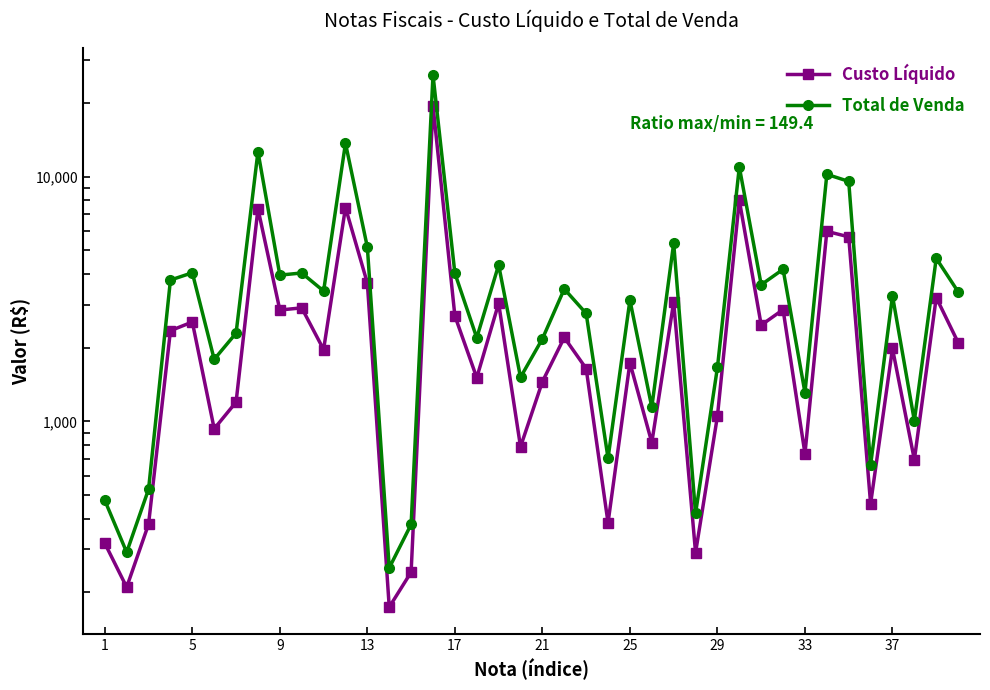

What are all the series names shown in the legend?

Custo Líquido, Total de Venda